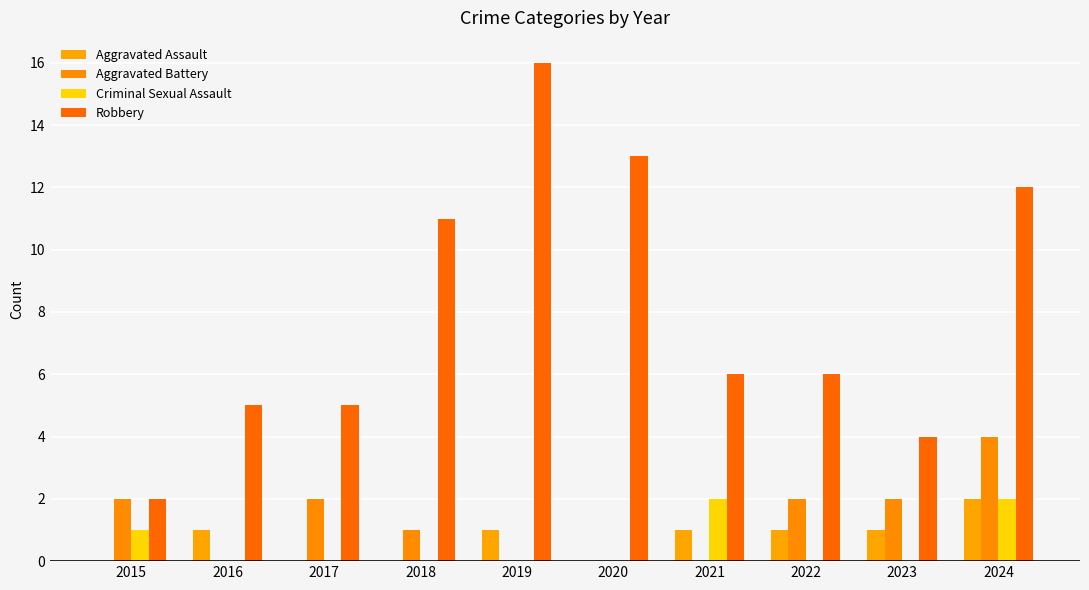

Reading left to right, what are all the values shown in this chart?

Aggravated Assault: 2015=0	2016=1	2017=0	2018=0	2019=1	2020=0	2021=1	2022=1	2023=1	2024=2
Aggravated Battery: 2015=2	2016=0	2017=2	2018=1	2019=0	2020=0	2021=0	2022=2	2023=2	2024=4
Criminal Sexual Assault: 2015=1	2016=0	2017=0	2018=0	2019=0	2020=0	2021=2	2022=0	2023=0	2024=2
Robbery: 2015=2	2016=5	2017=5	2018=11	2019=16	2020=13	2021=6	2022=6	2023=4	2024=12